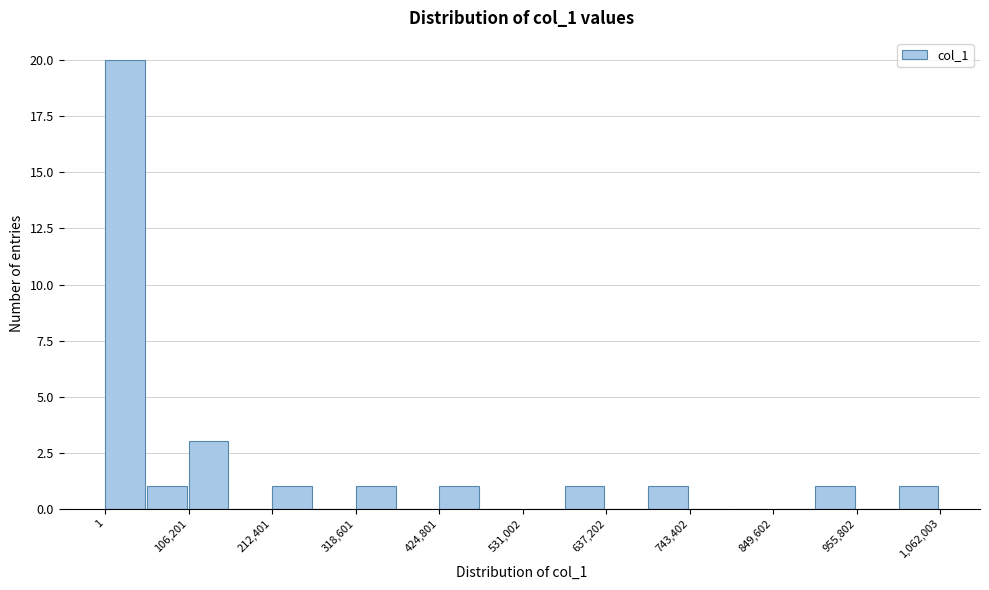

Read against the x-axis, roughly where is the centre of the tallest bar?

20000